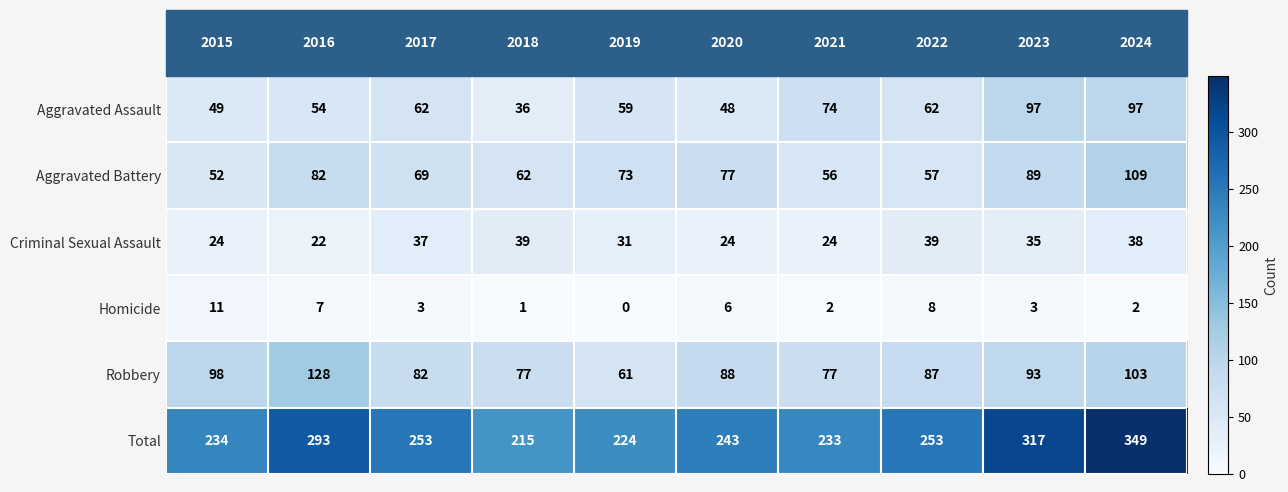

What is the sum of all Aggravated Assault values?

638